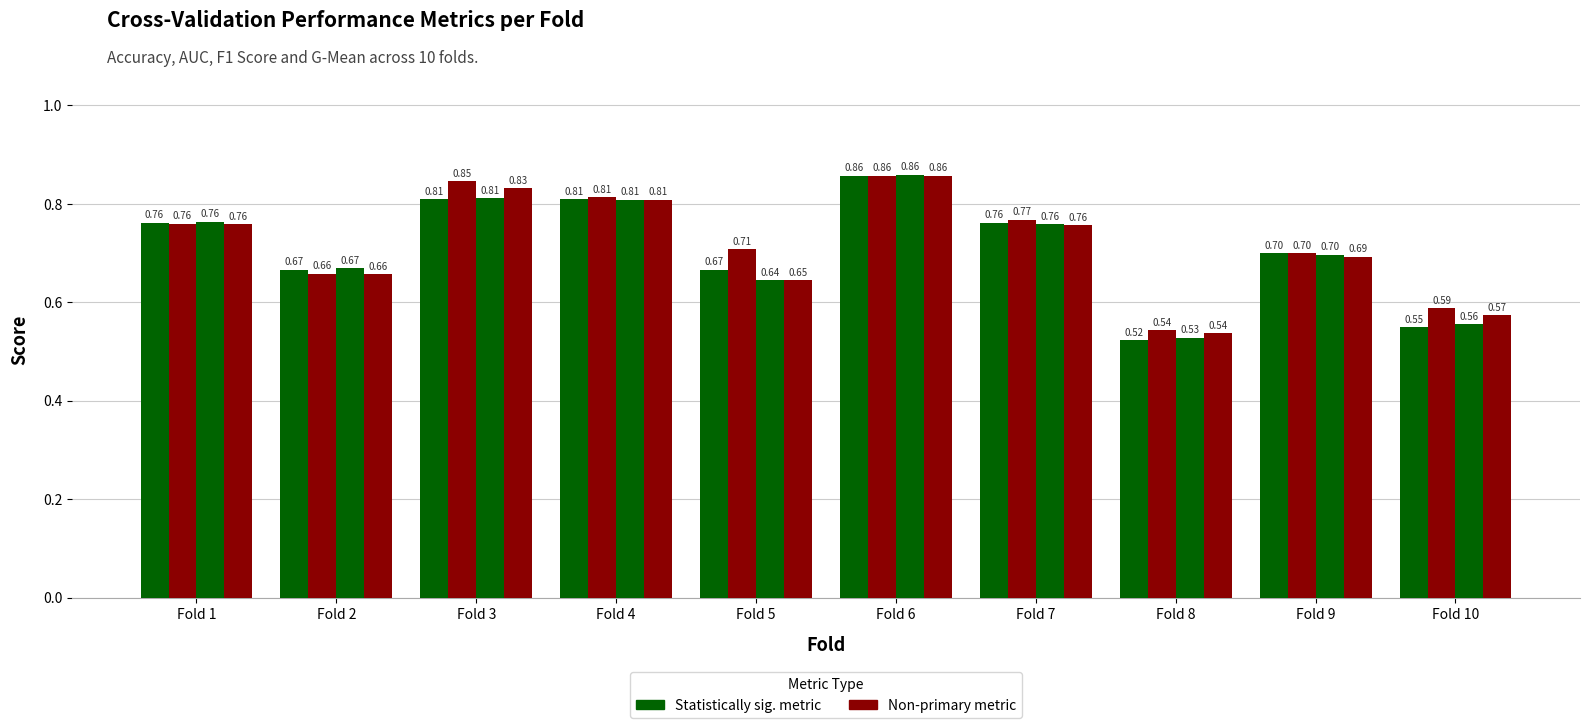

Are the bars grouped side by side (vs. stacked)?

Yes